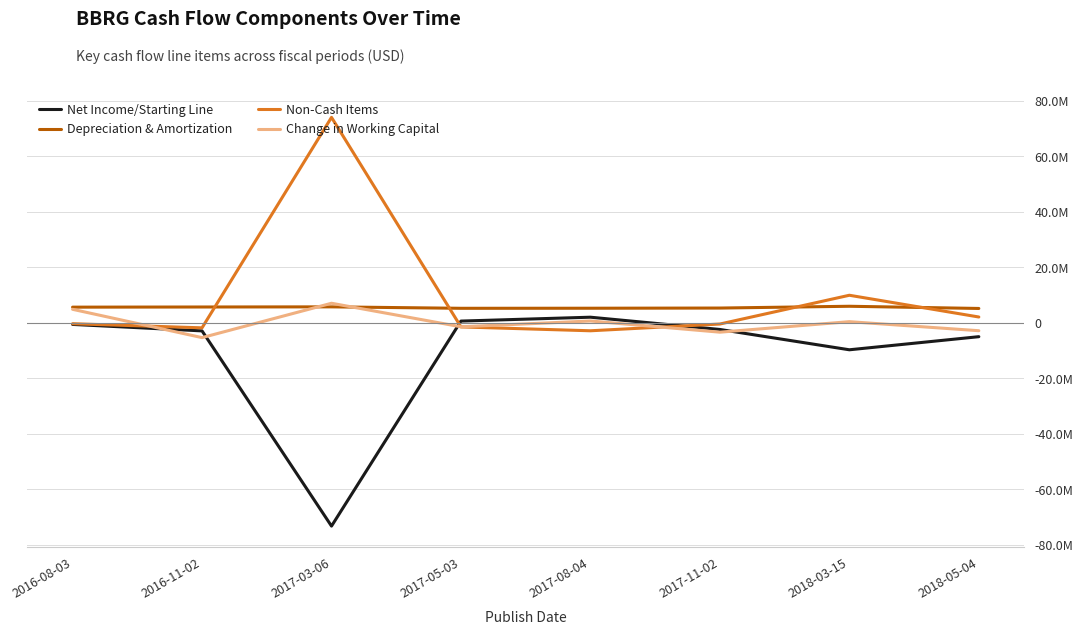

Is it true that Non-Cash Items equals 114.5 at 2017-03-06?

False